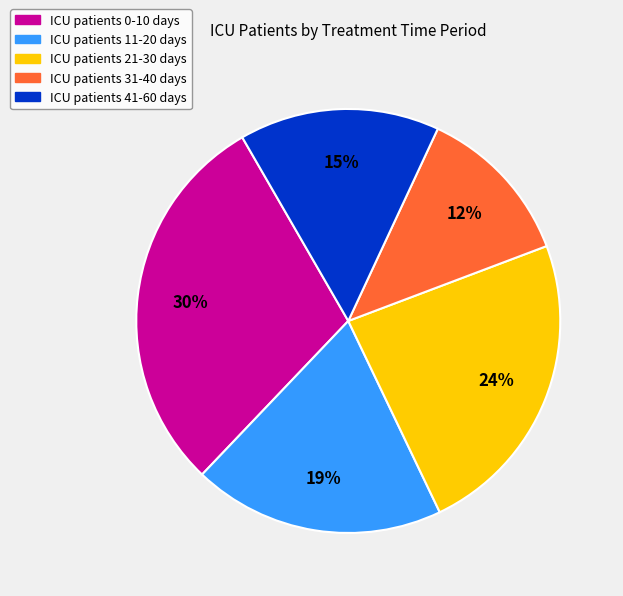

Combined, do ICU patients 0-10 days and ICU patients 21-30 days account for over 50%?

Yes